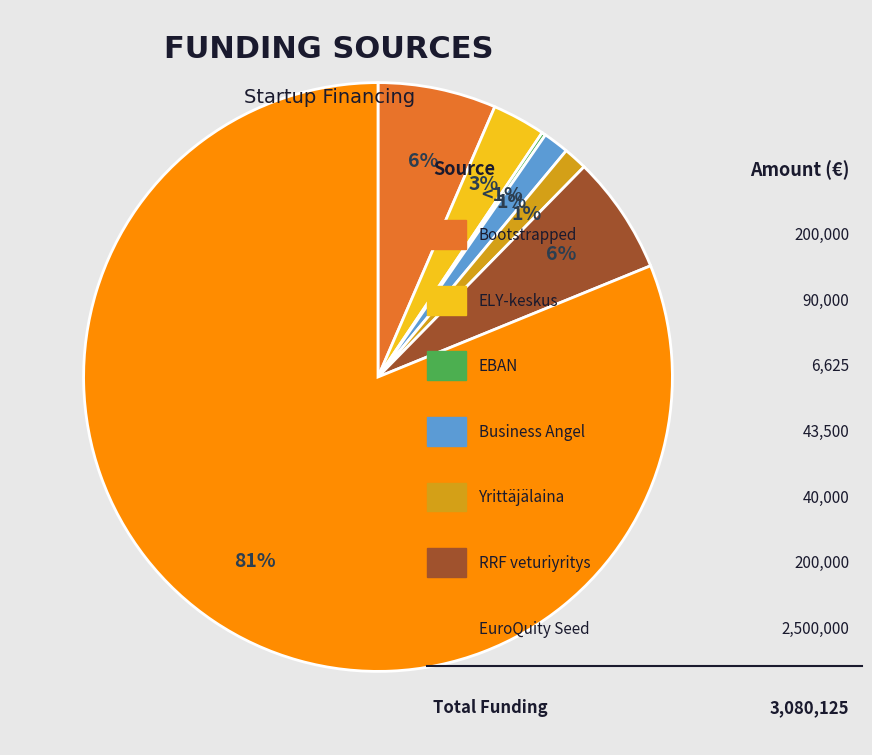

To the nearest percent, what portion does ELY-keskus represent?

3%